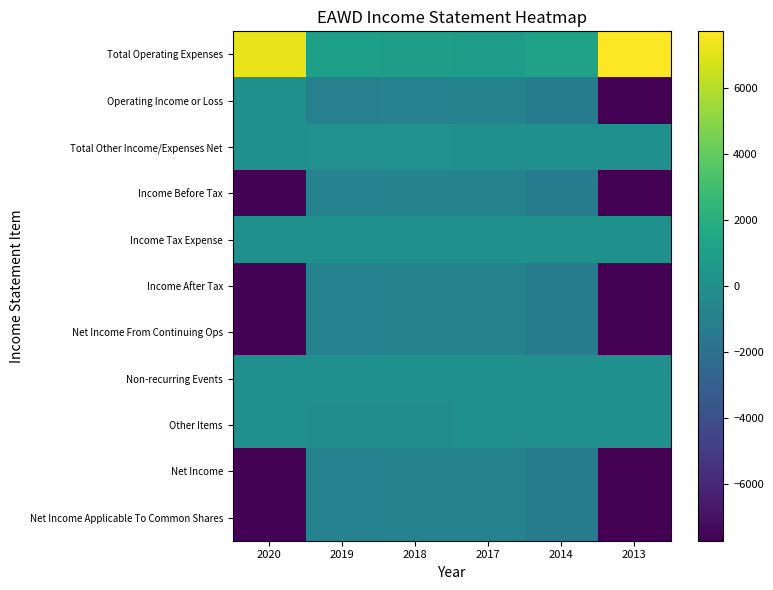

At which category is the sum across all series the highest?

2018